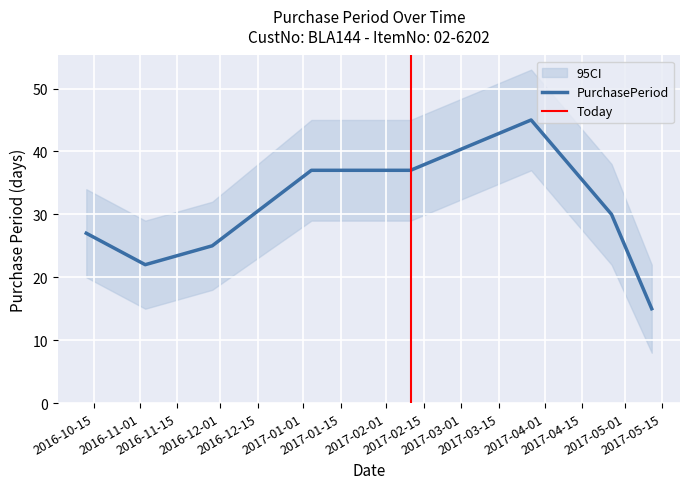

What is the greatest value displayed?

45